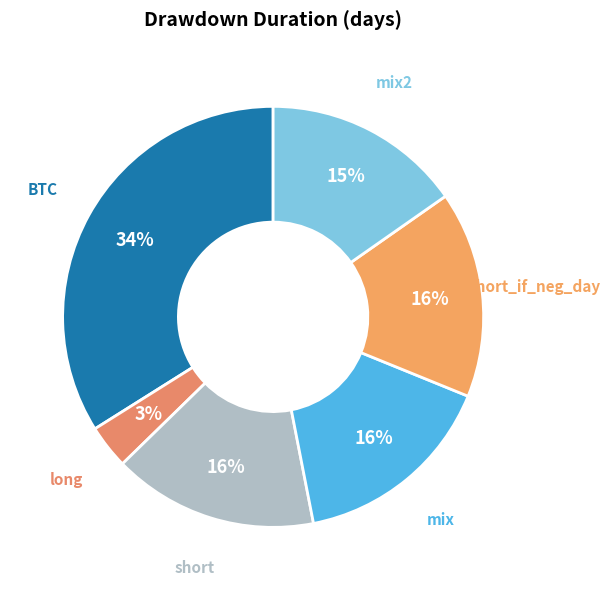

What is the ratio of the value at mix to the value at short_if_neg_day?

1.0